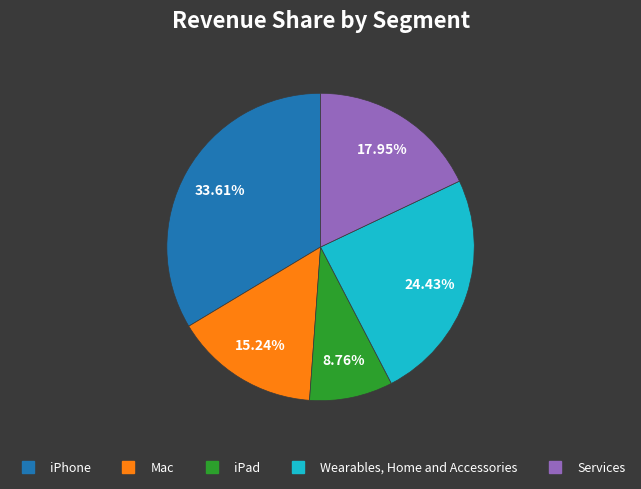

Is there any slice that represents more than half of the pie?

No